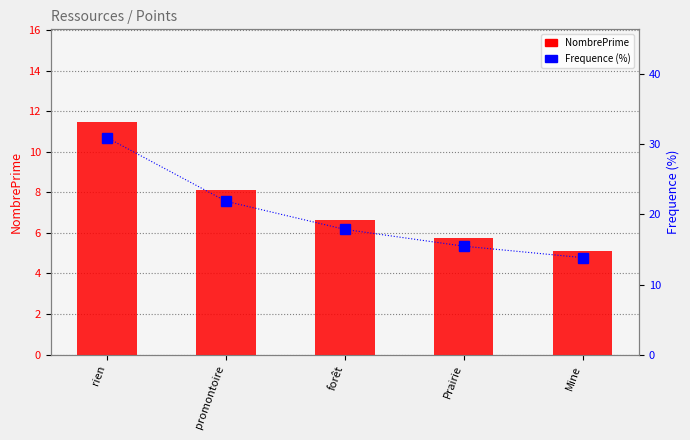

At forêt, list the series in order from smallest to largest.

NombrePrime, Frequence (%)